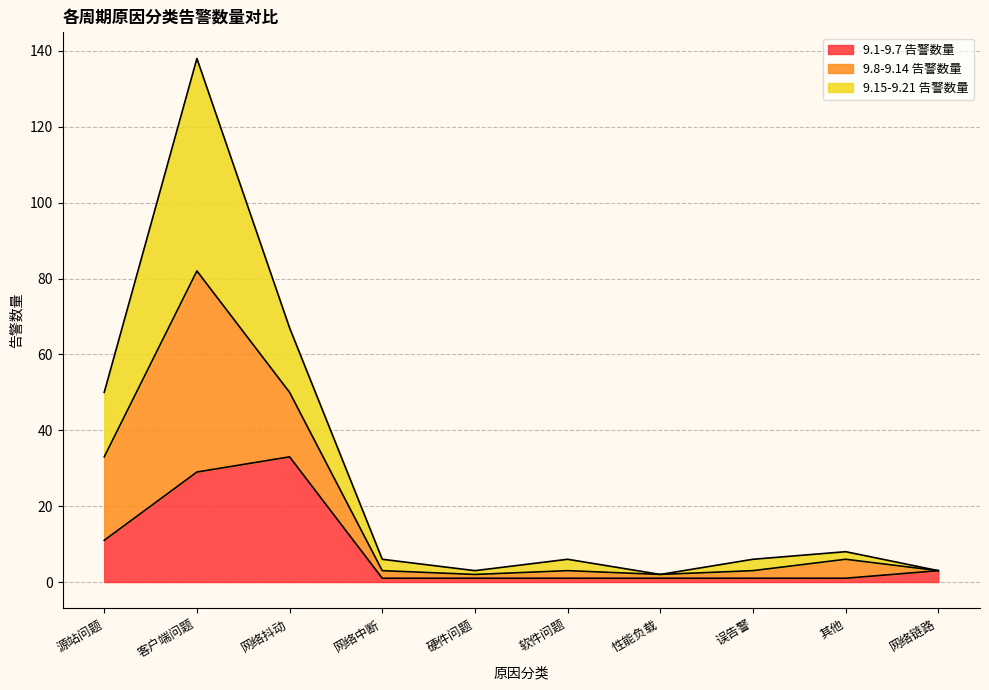

At which category is the sum across all series the highest?

客户端问题